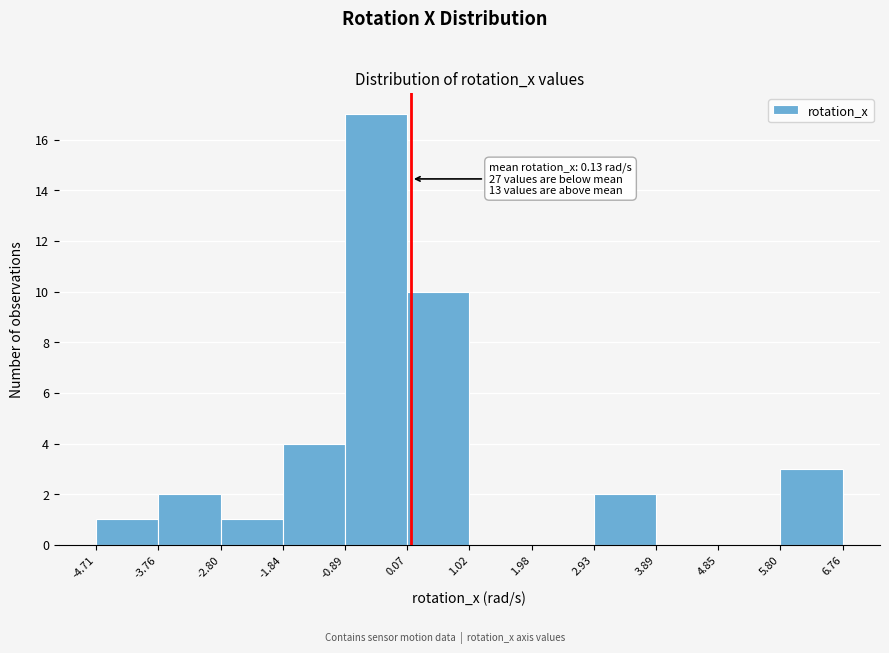

Which range on the x-axis has the tallest bar?

-0.89 to 0.07